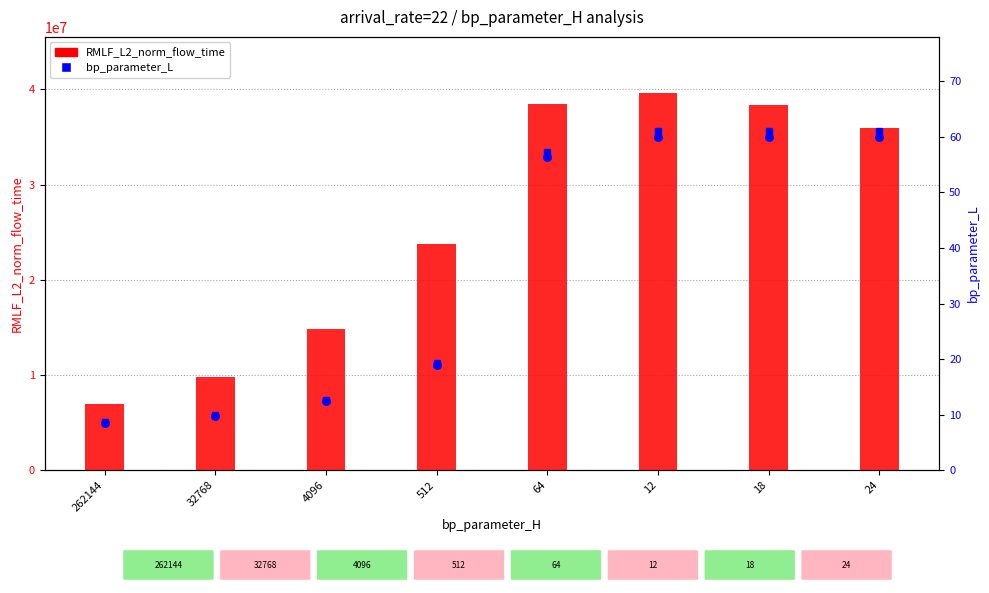

Is the value of bp_parameter_L at 64 greater than the value of RMLF_L2_norm_flow_time at 512?

No